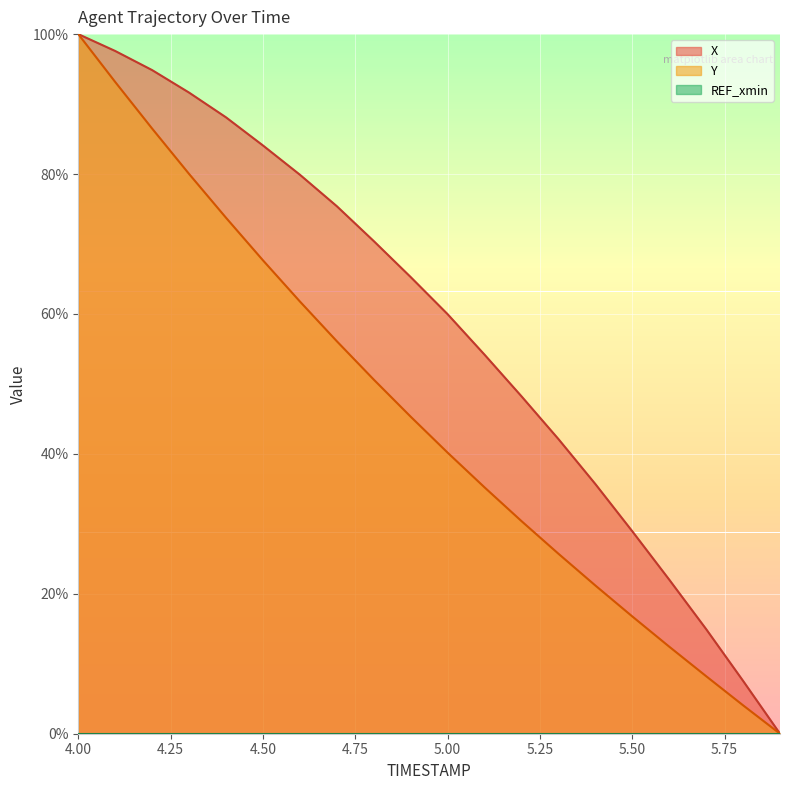

The Y series shows 21.2 at 5.4. True or false?

True